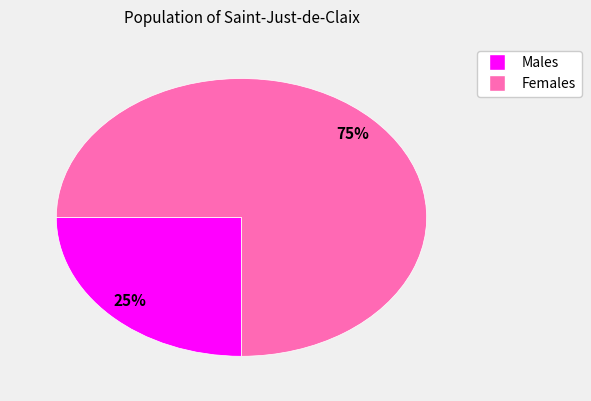

To the nearest percent, what is the average slice percentage?

50%